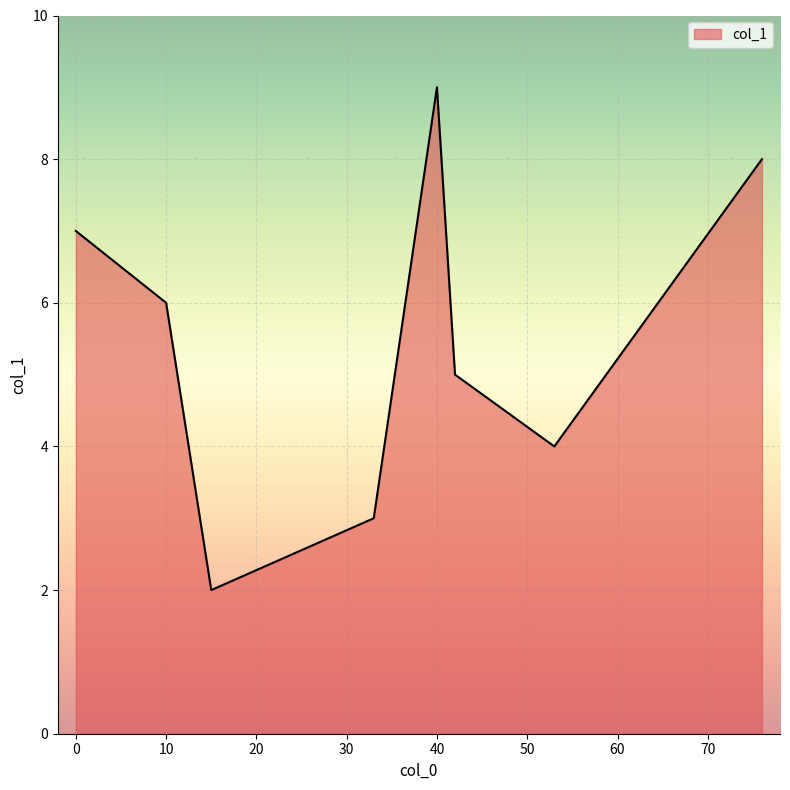

What is the greatest value displayed?

9.0